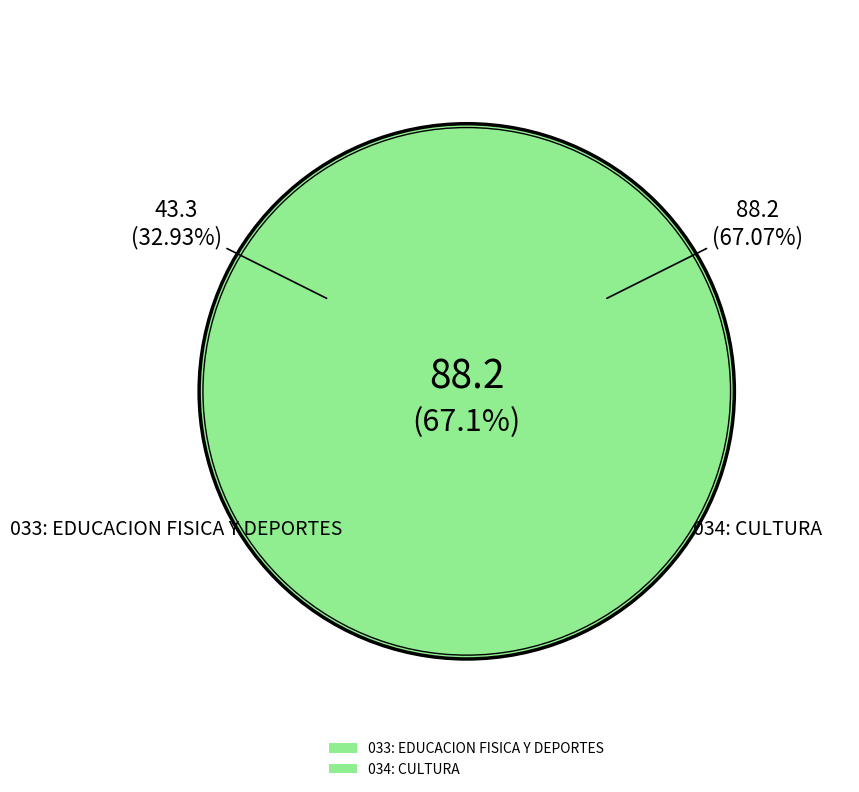

Which has a higher value, 034: CULTURA or 033: EDUCACION FISICA Y DEPORTES?

034: CULTURA